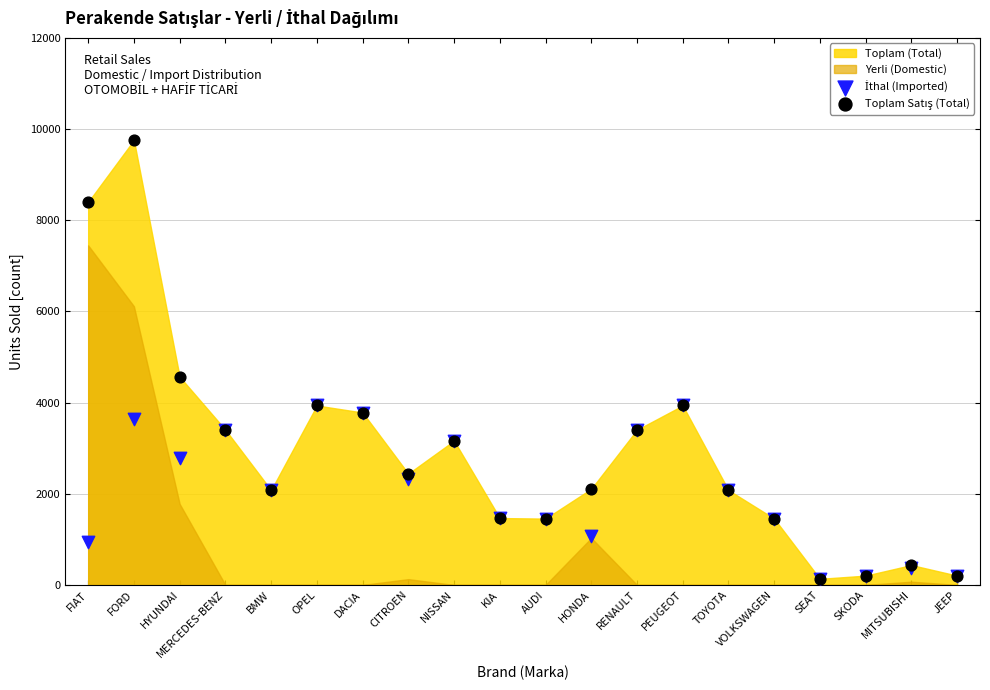

Across all series, what Y value is closest to 4946?

4567